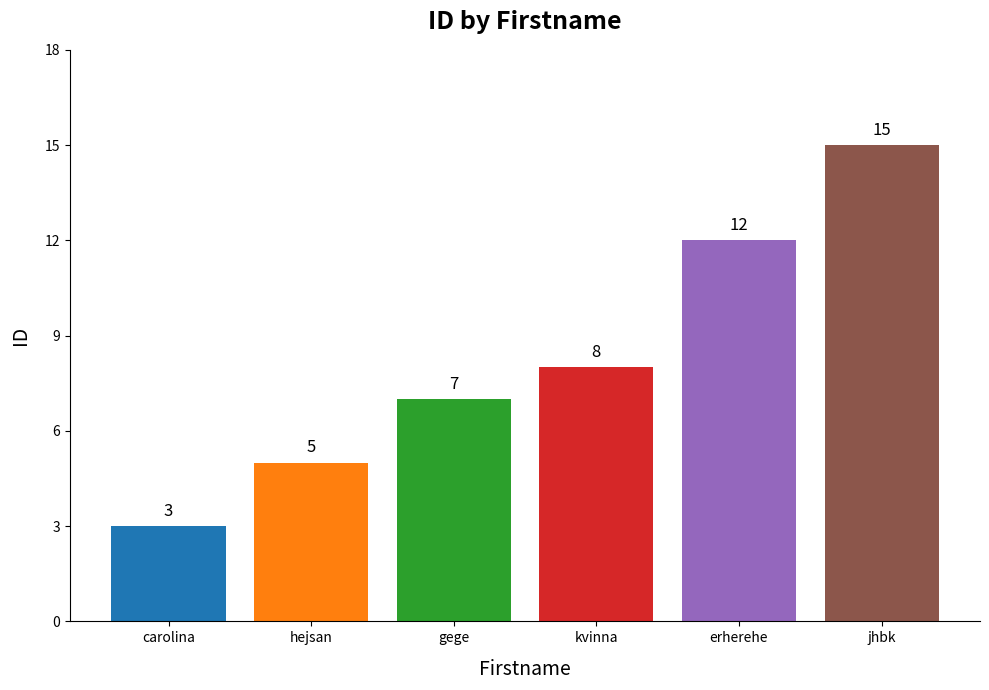

The chart shows a value of 15 at jhbk. True or false?

True